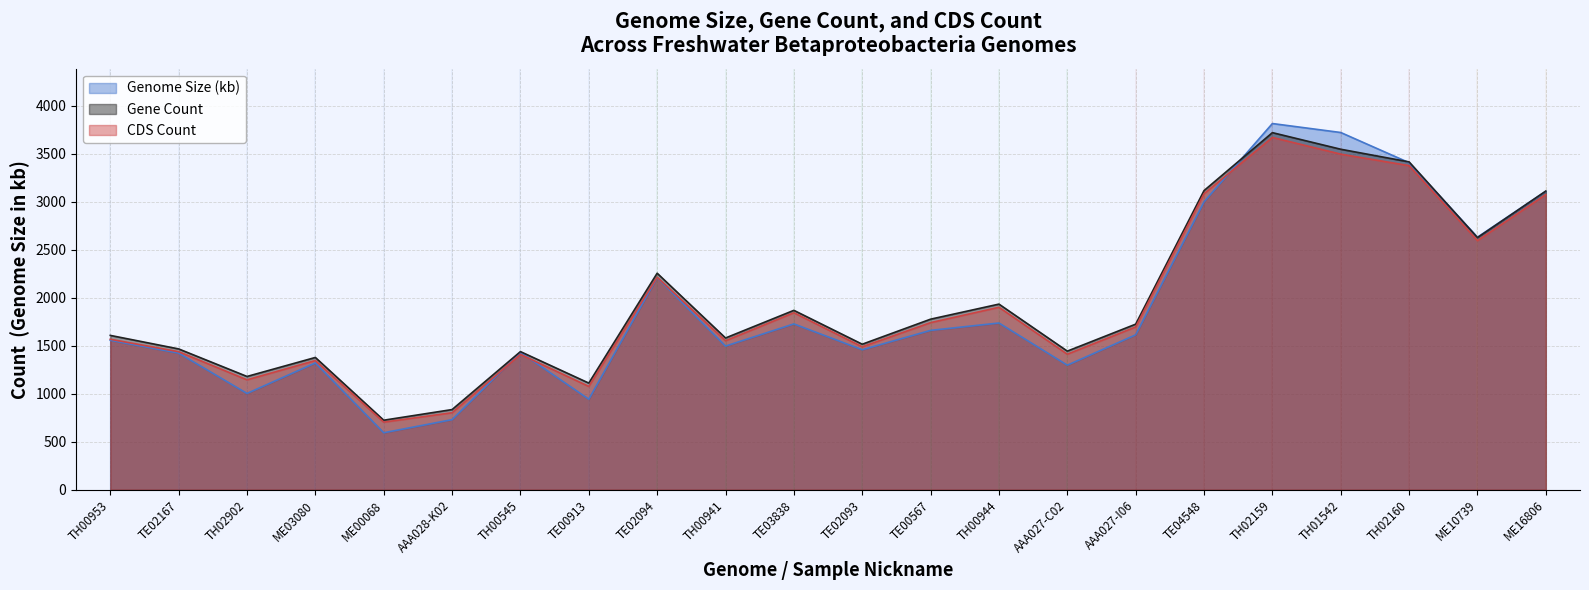

At which label is CDS Count closest to 2187?

TE02094